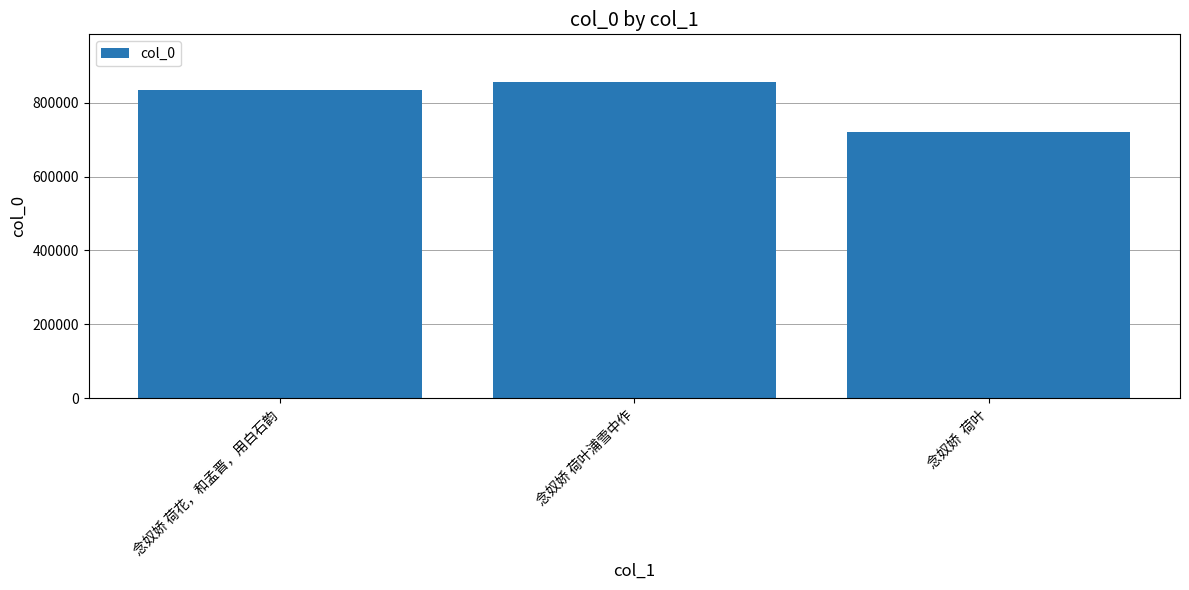

Rank the categories by value from highest to lowest.

念奴娇 荷叶浦雪中作, 念奴娇 荷花，和孟晋，用白石韵, 念奴娇  荷叶